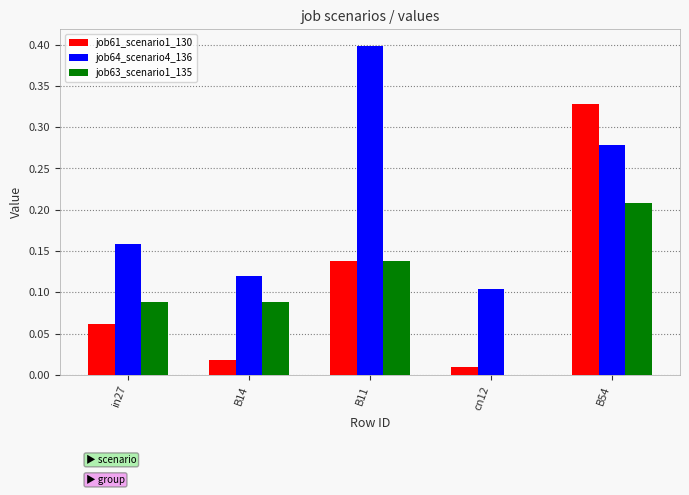

The value of job64_scenario4_136 at cn12 is 0.1. True or false?

True